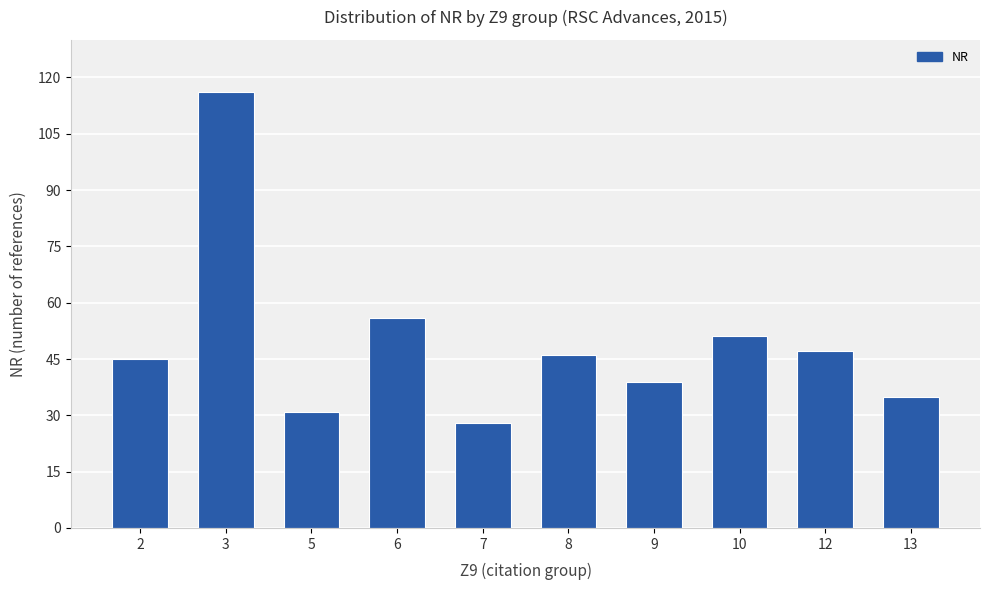

Reading right to left, what are all the values shown in this chart?

13=35	12=47	10=51	9=39	8=46	7=28	6=56	5=31	3=116	2=45